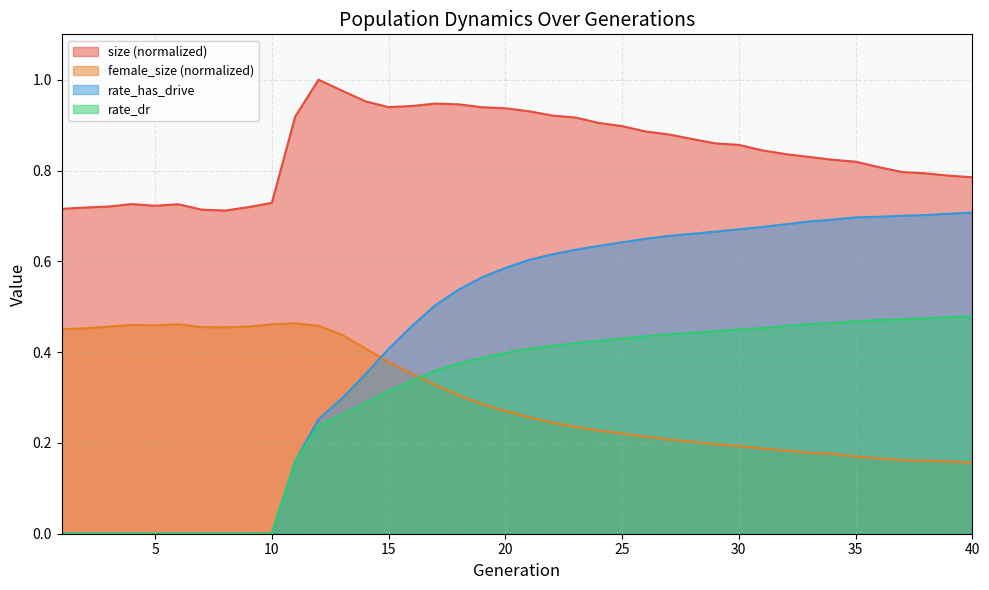

At which category does the chart reach its minimum across all series?

1